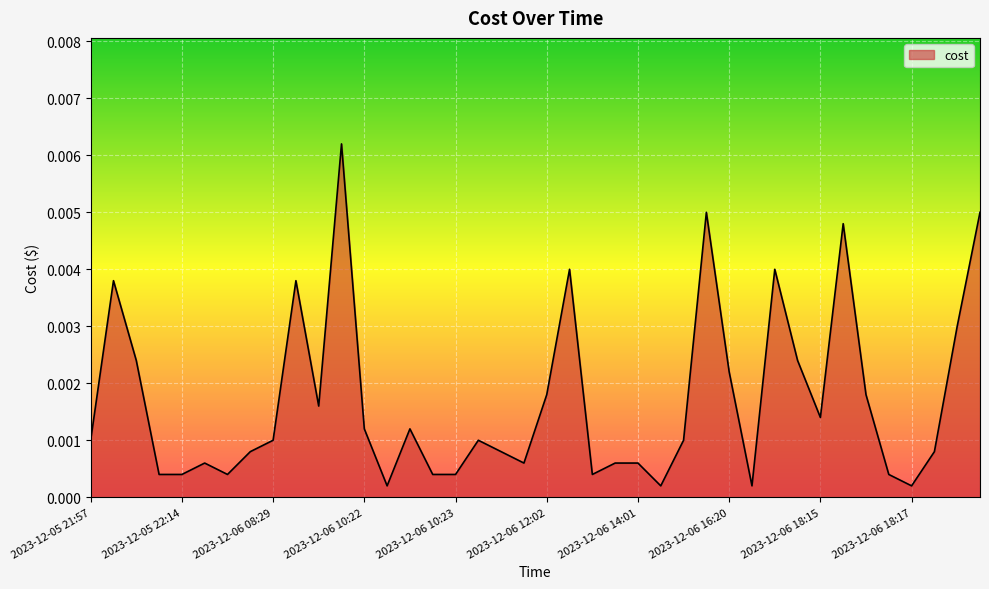

Is this an area chart (filled region under the line)?

Yes